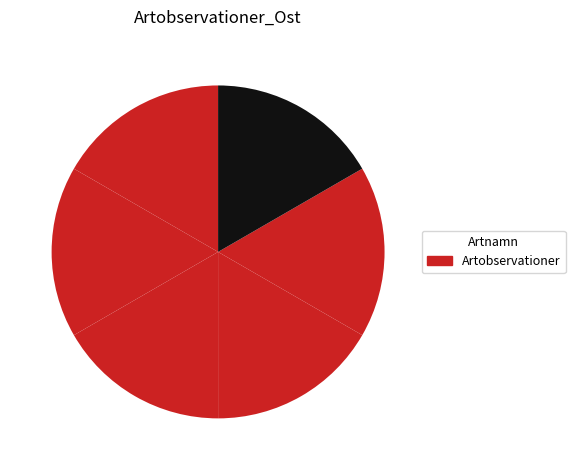

How many slices are in this pie chart?

6